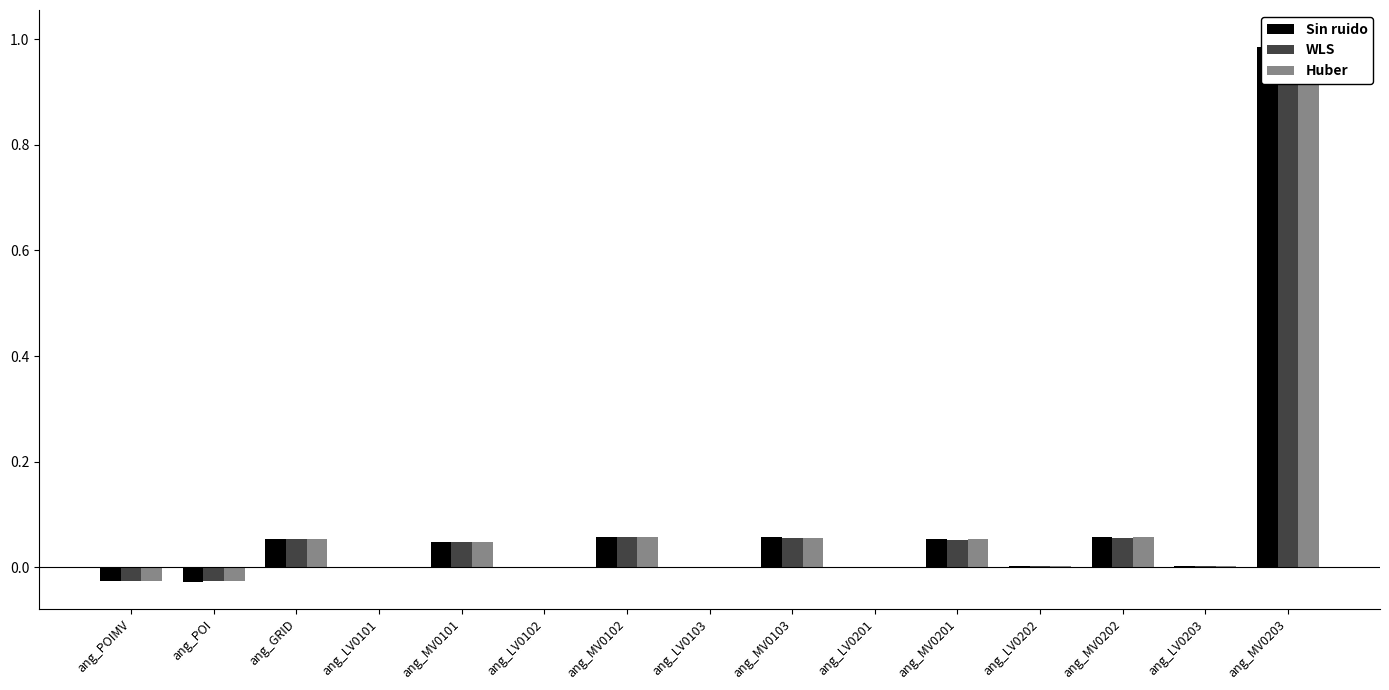

Rank the series by their average value, from highest to lowest.

WLS, Huber, Sin ruido